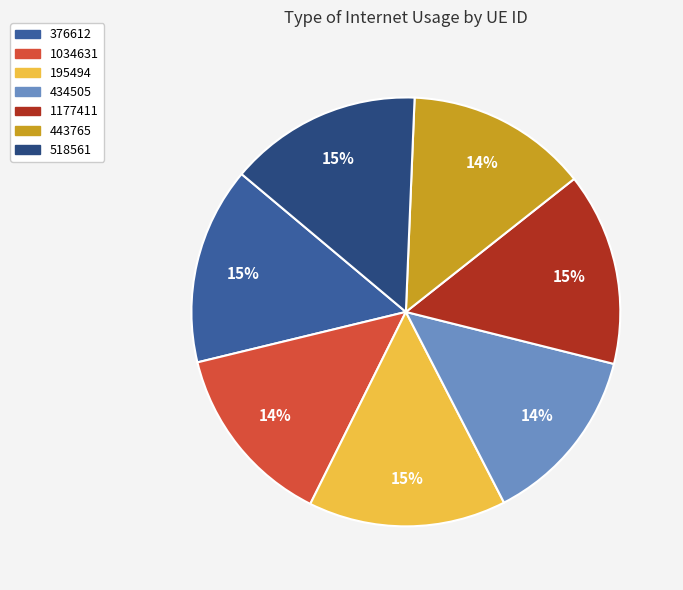

True or false: 518561 accounts for 20% of the total.

False